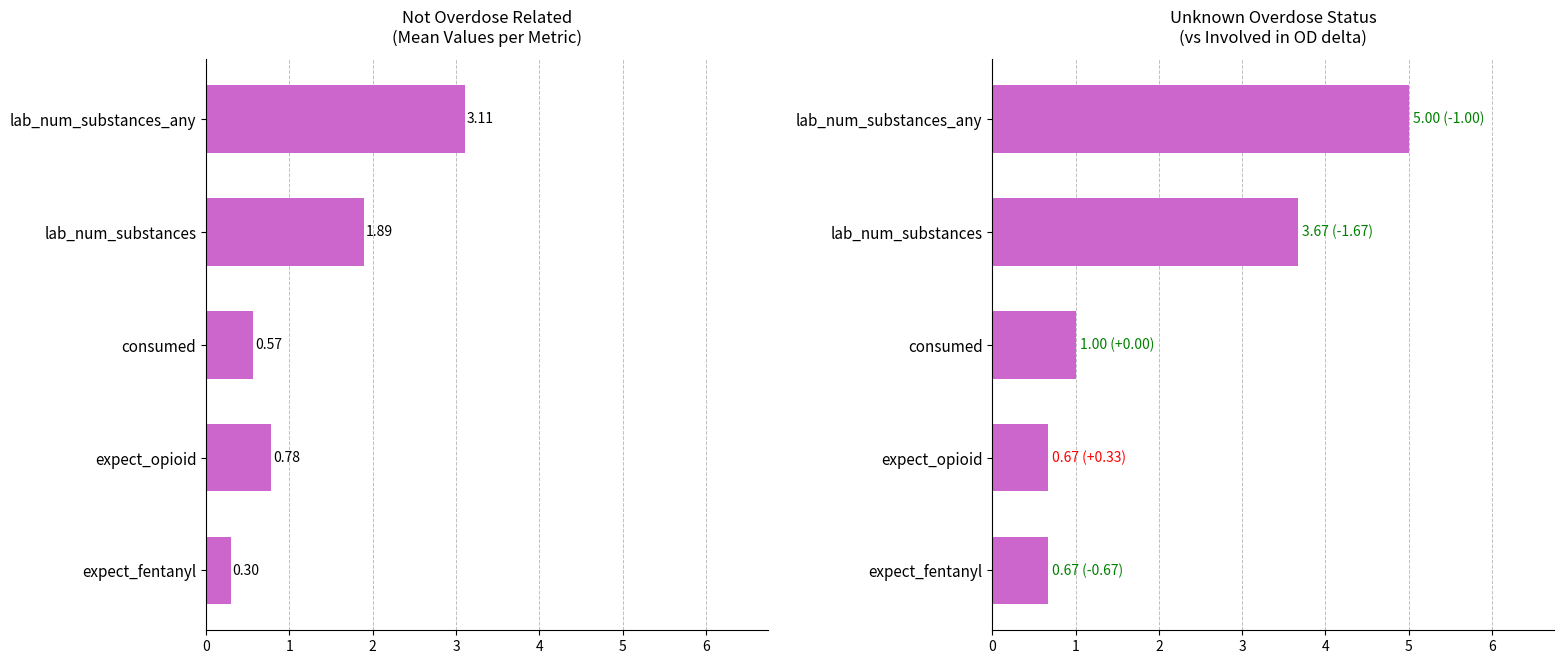

Which series changed the most between lab_num_substances and expect_opioid?

unknown